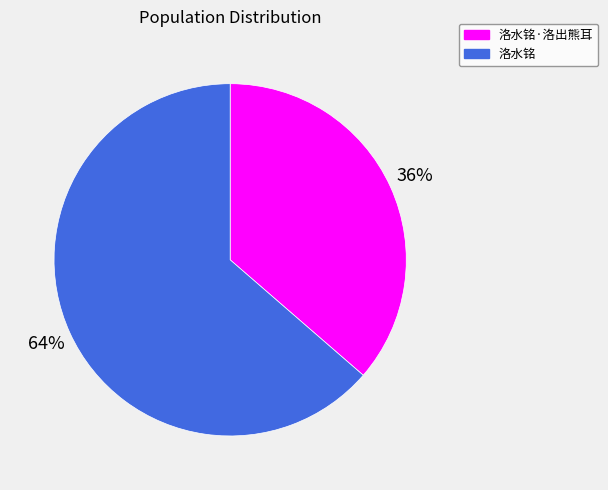

To the nearest percent, what is the combined percentage of 洛水铭 and 洛水铭·洛出熊耳?

100%